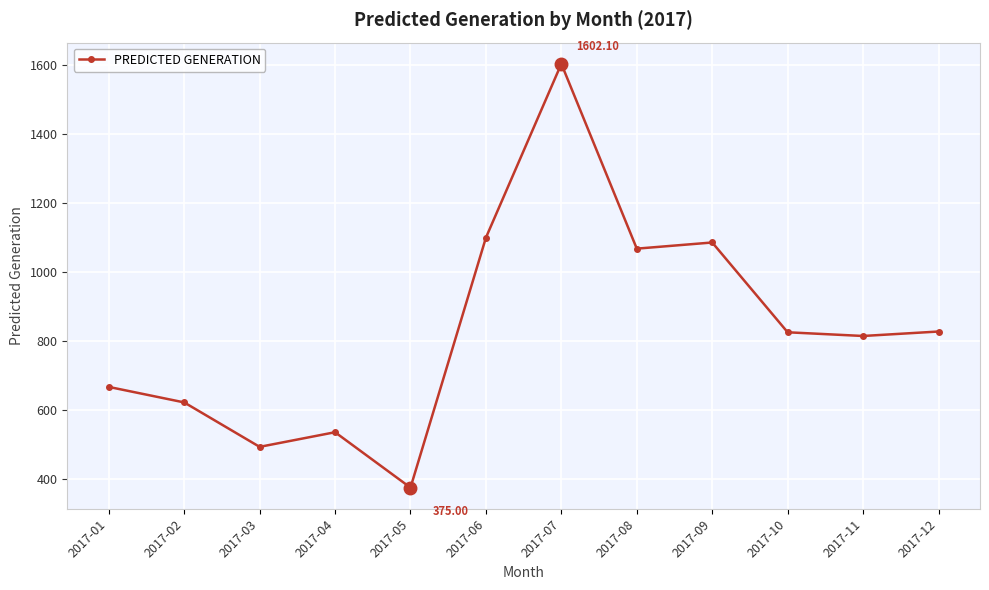

What value does the data have at 2017-06?

1098.8